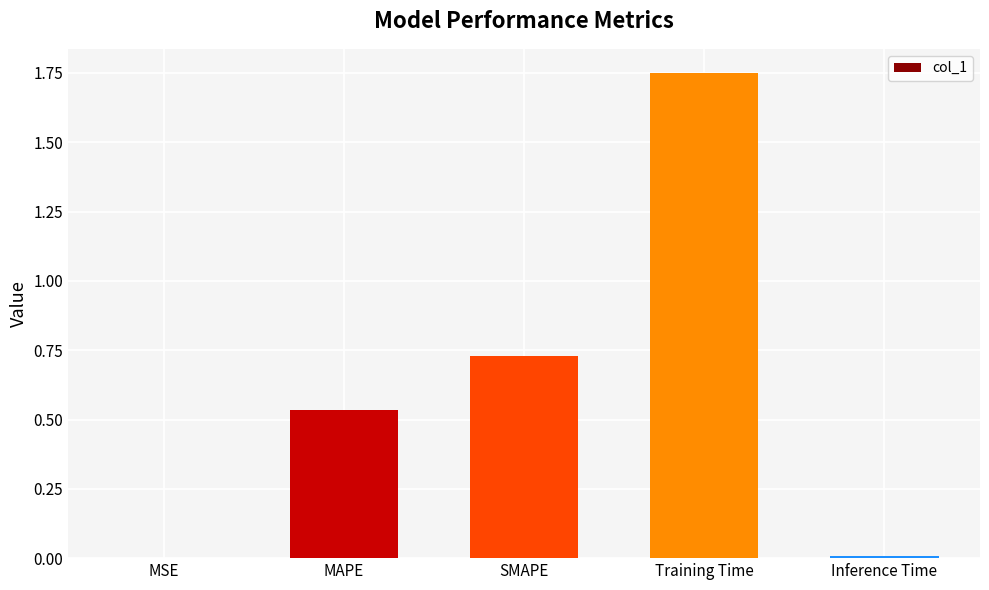

The value at MSE is 0.0. True or false?

True